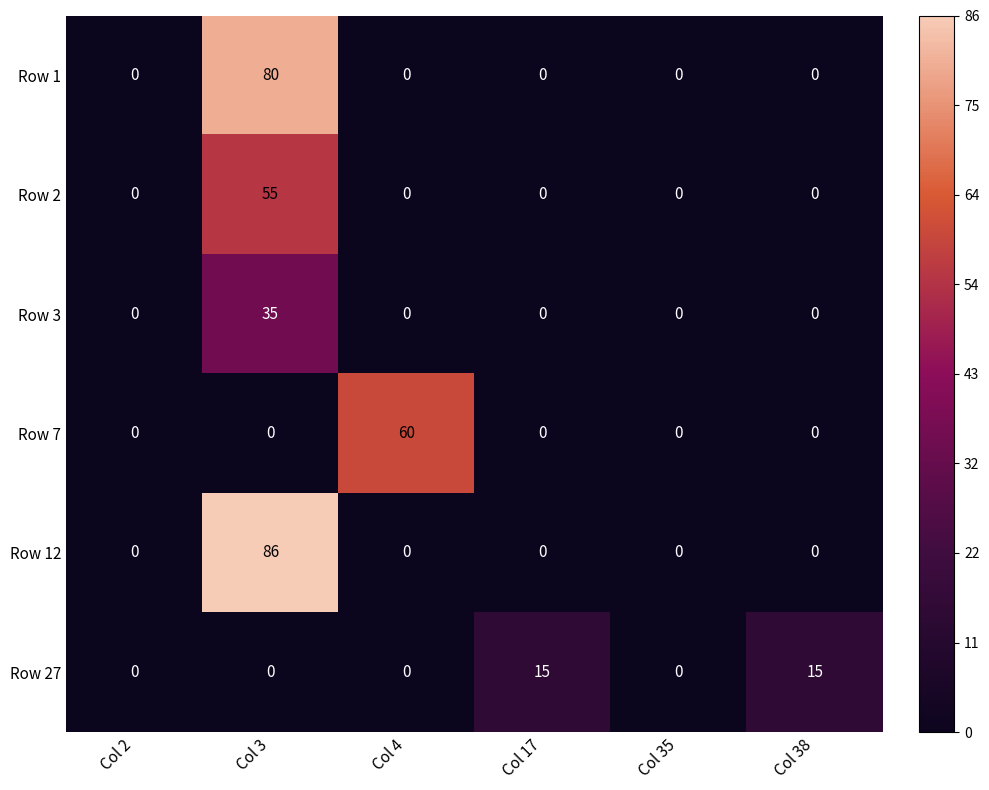

What is the average value of the Row 2 series?

9